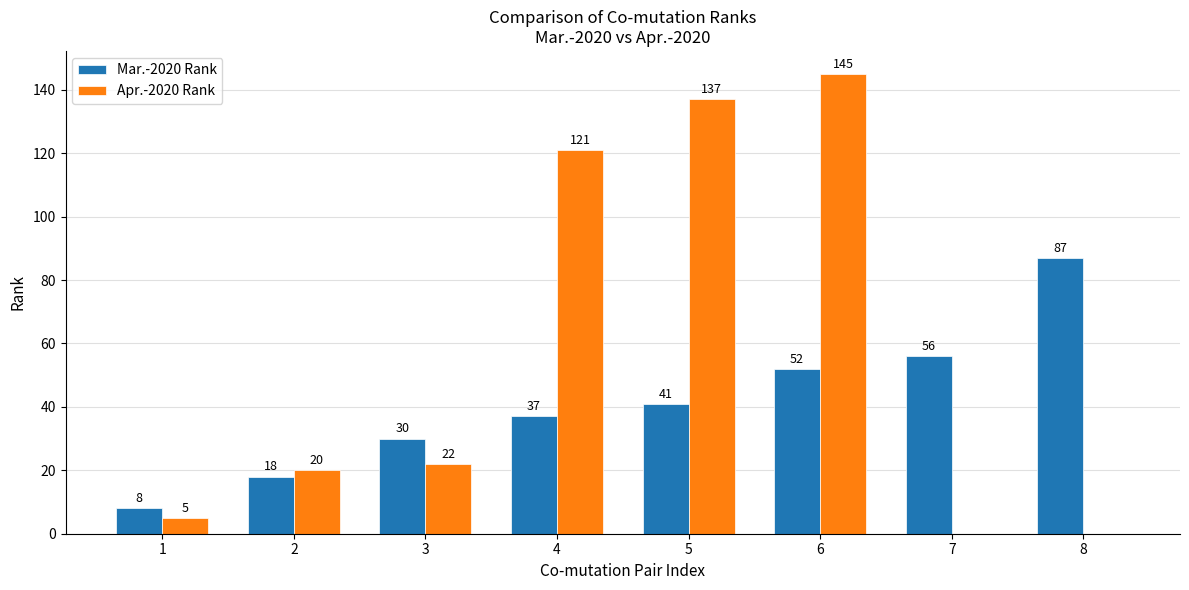

Read the Apr.-2020 Rank value at 2, to the nearest 5.

20